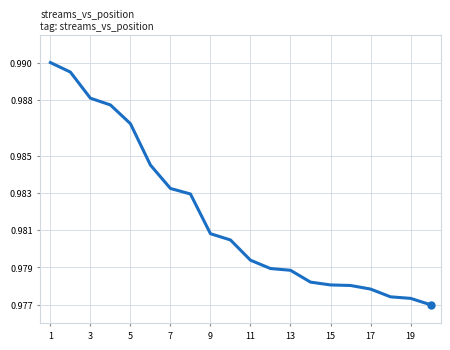

Reading left to right, transcribe all the data shown in this chart.

1.0	1.0	1.0	1.0	1.0	1.0	1.0	1.0	1.0	1.0	1.0	1.0	1.0	1.0	1.0	1.0	1.0	1.0	1.0	1.0